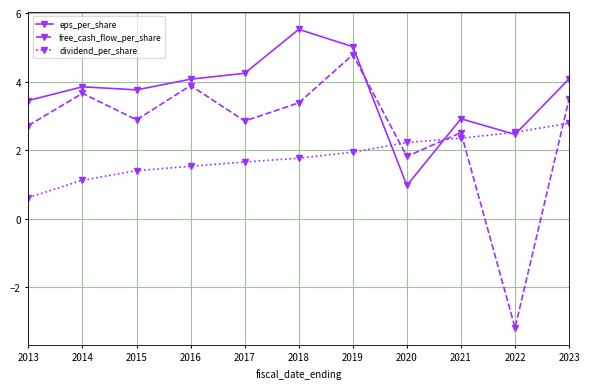

True or false: dividend_per_share has a value of 1.0 at 2017.

False